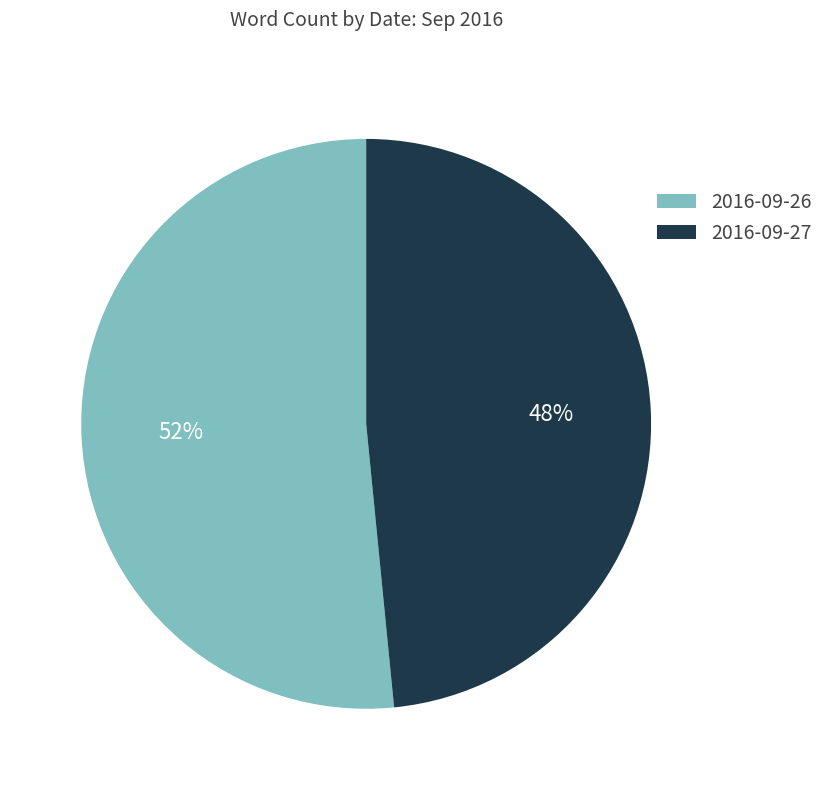

True or false: 2016-09-26 accounts for 52% of the total.

True